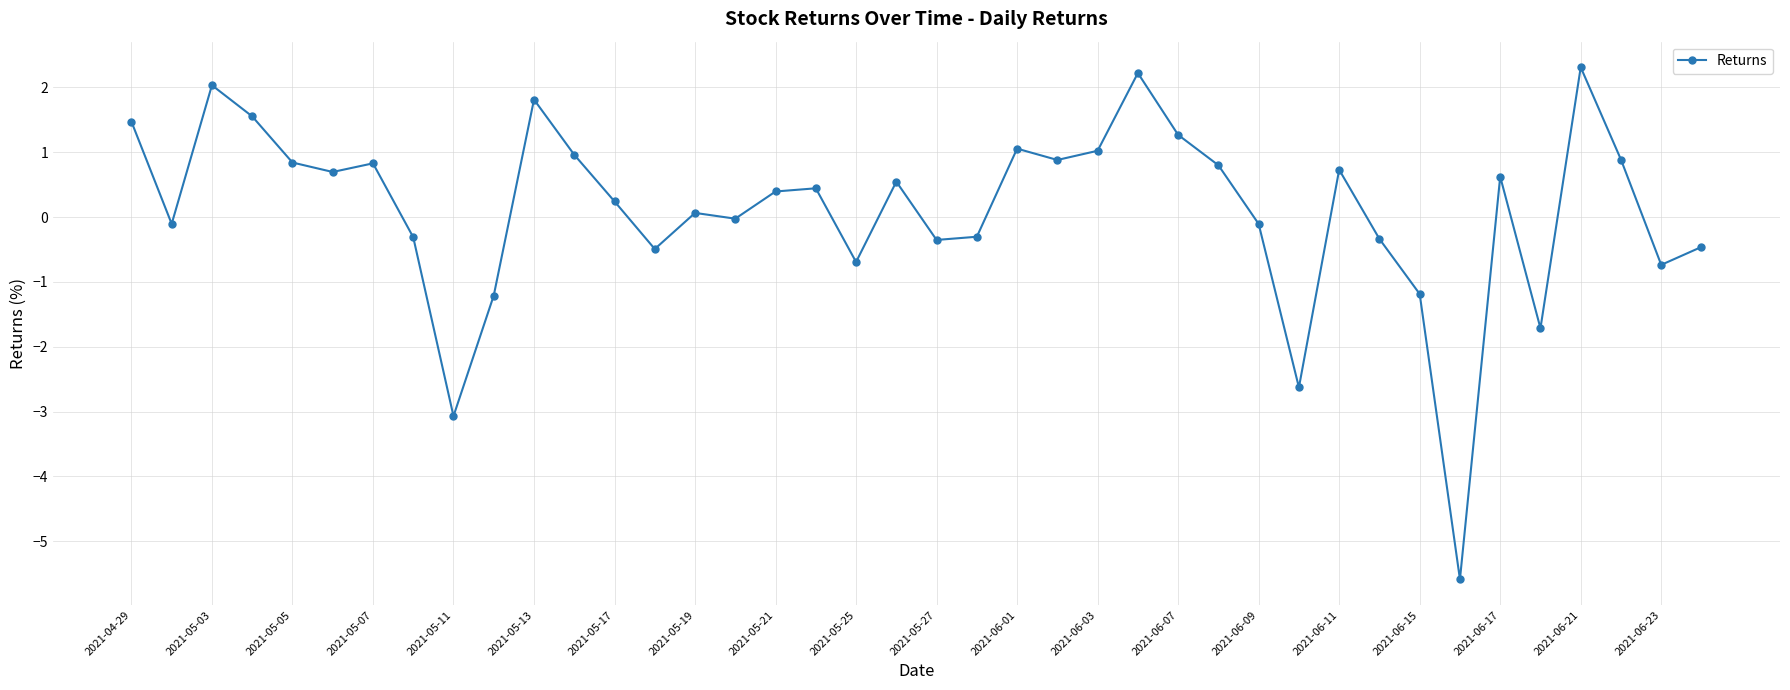

What is the difference between the second highest and minimum values?

7.8